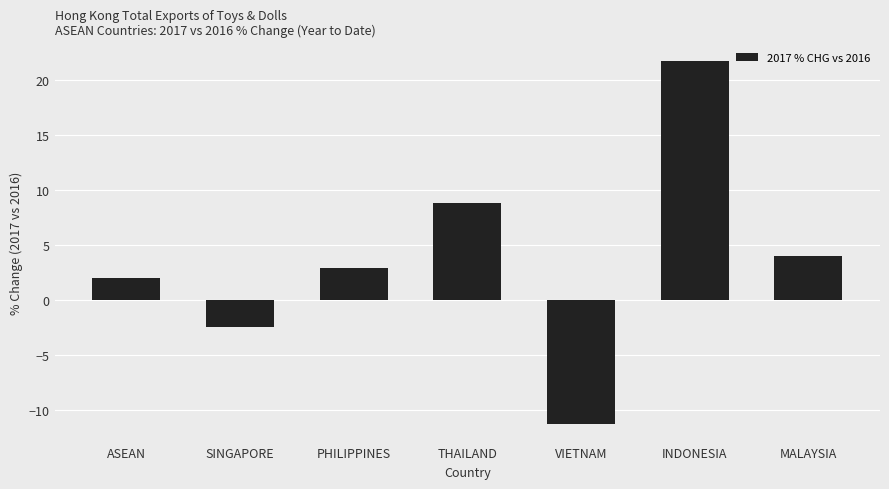

Reading right to left, list all the values displayed in this chart.

3.9	21.7	-11.3	8.8	2.9	-2.5	2.0